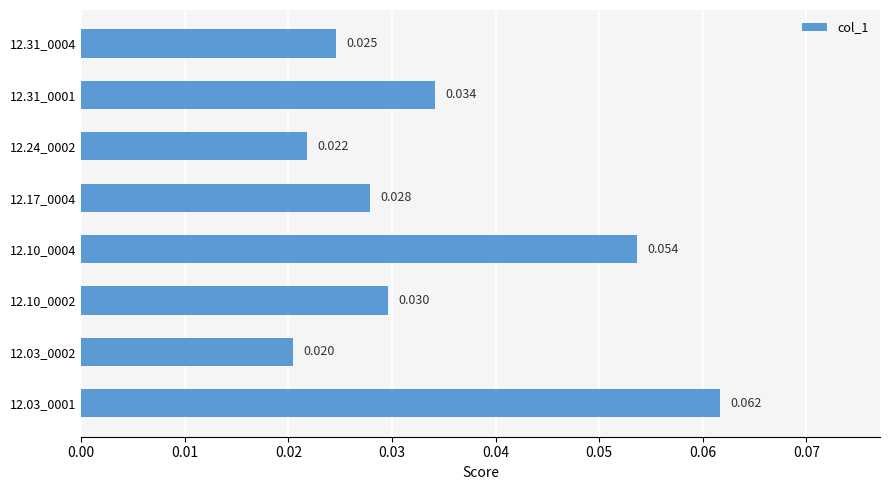

What is the greatest value displayed?

0.1